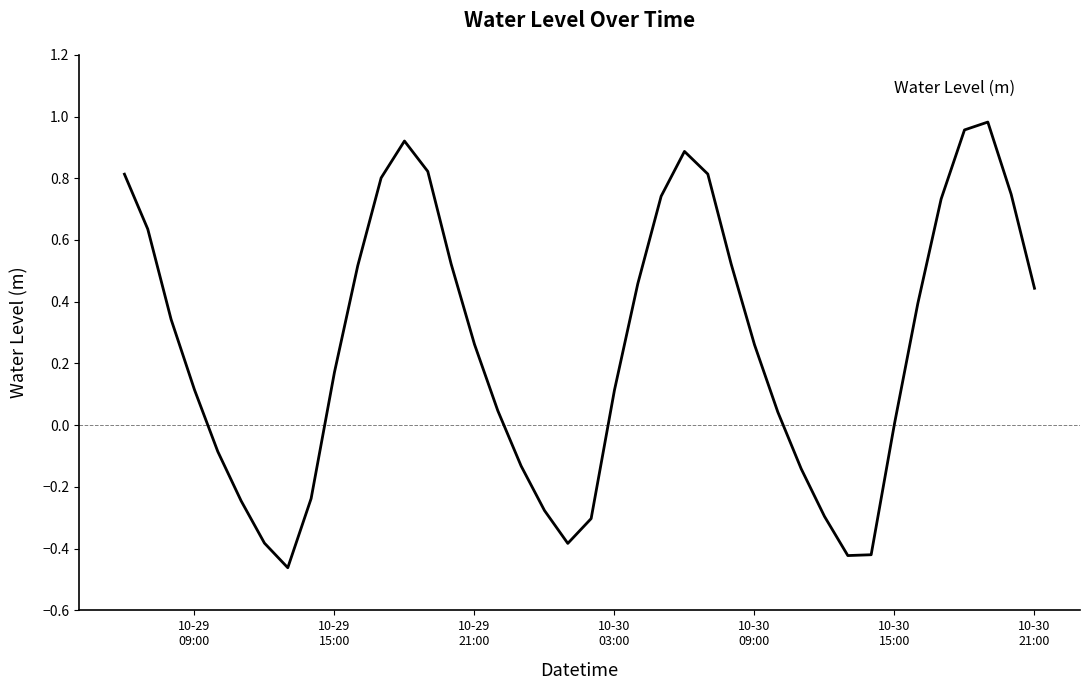

What is the difference between the maximum and minimum values?

1.4